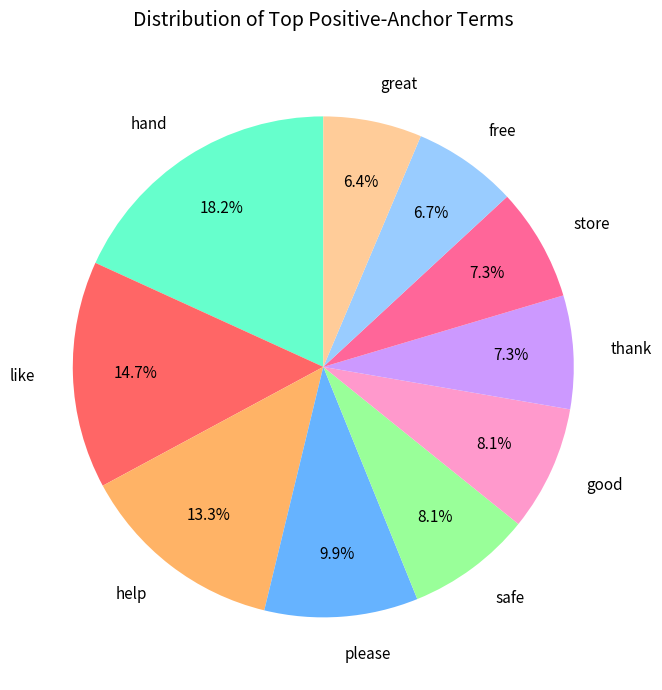

Which slice is the largest?

hand